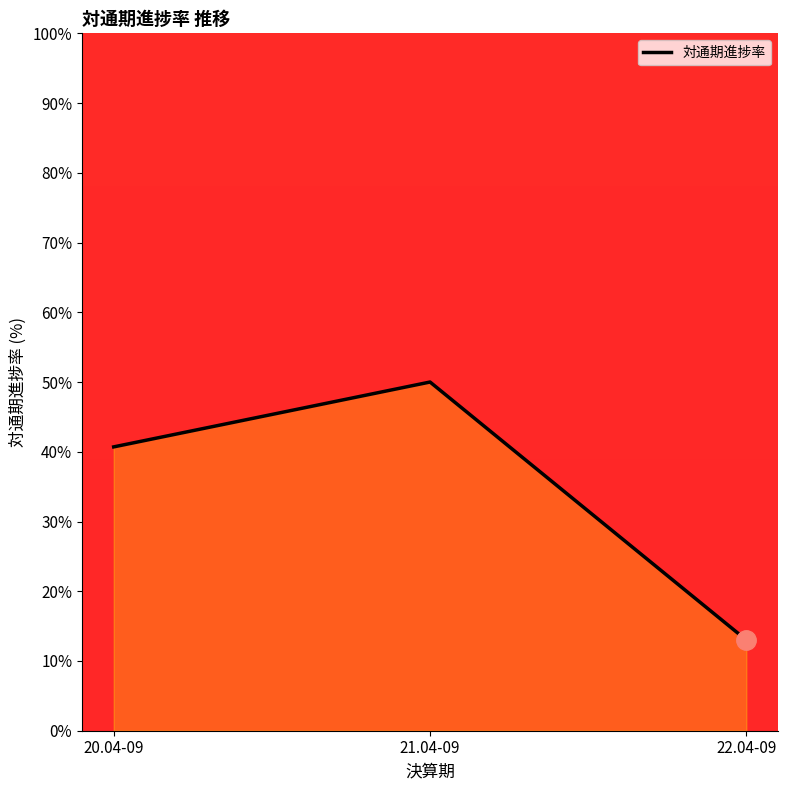

What is the ratio of the value at 20.04-09 to the value at 22.04-09?

3.1